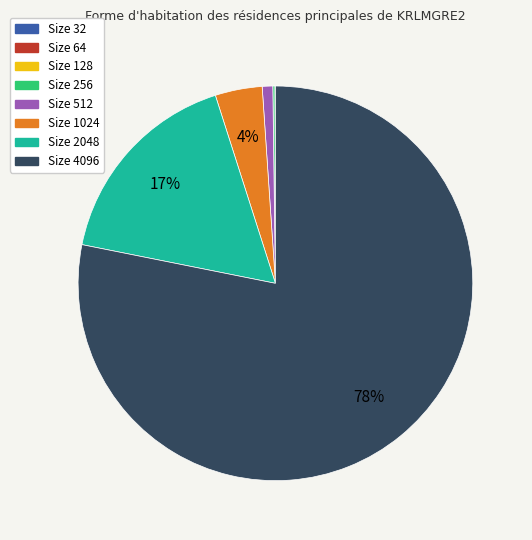

To the nearest percent, what is the average slice percentage?

12%